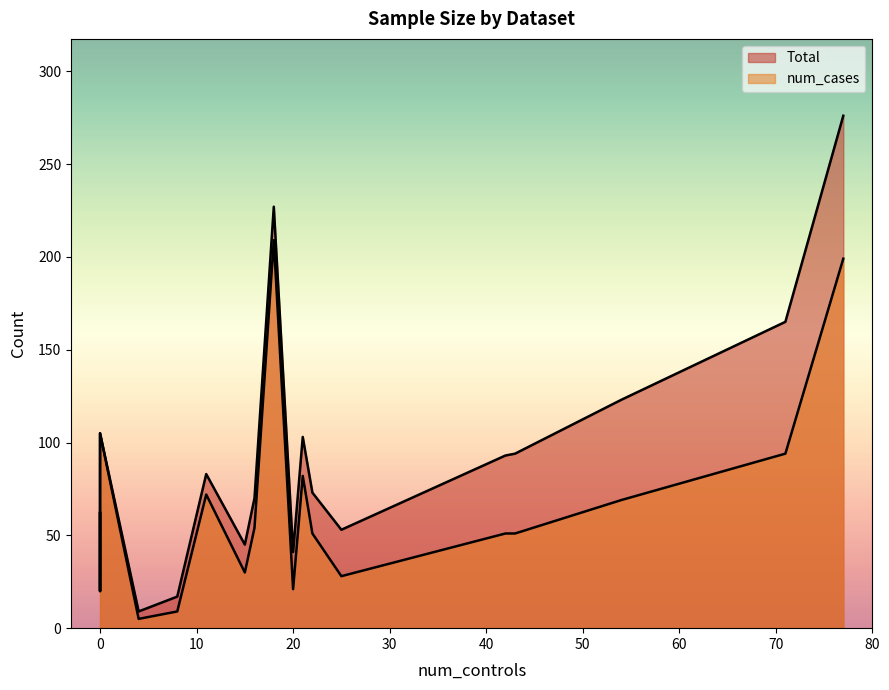

What is the minimum value for num_cases?

5